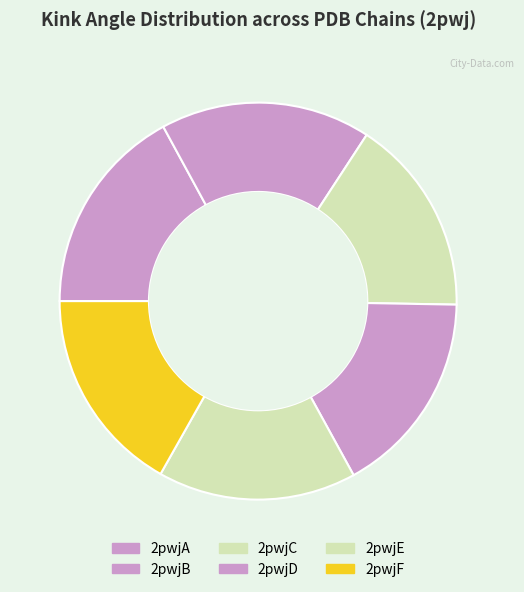

To the nearest percent, what is the combined percentage of 2pwjE and 2pwjD?

33%